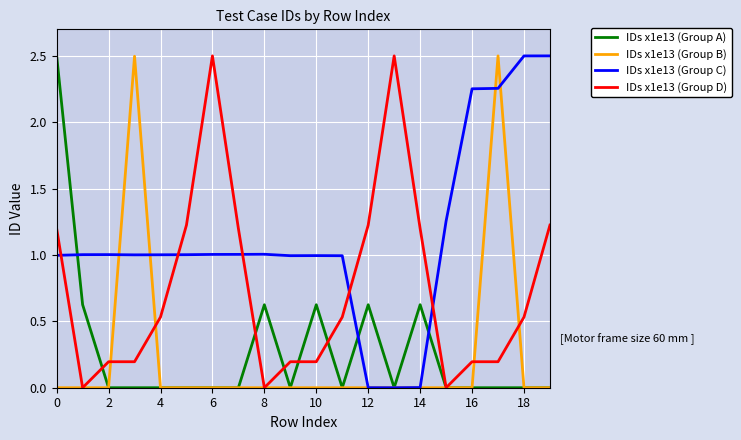

True or false: IDs x1e13 (Group D) and IDs x1e13 (Group C) intersect in this chart.

True